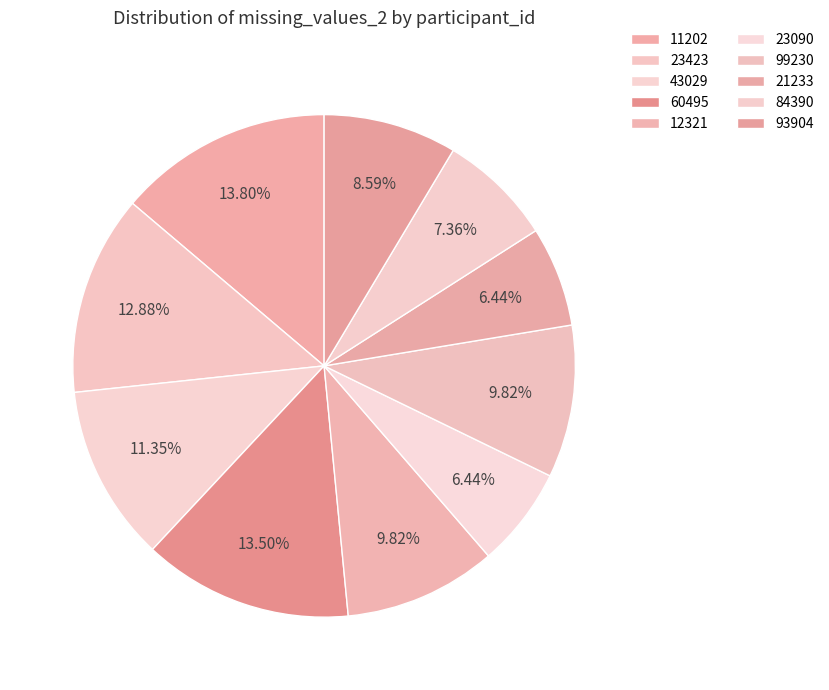

What is the smallest slice in the pie chart?

23090